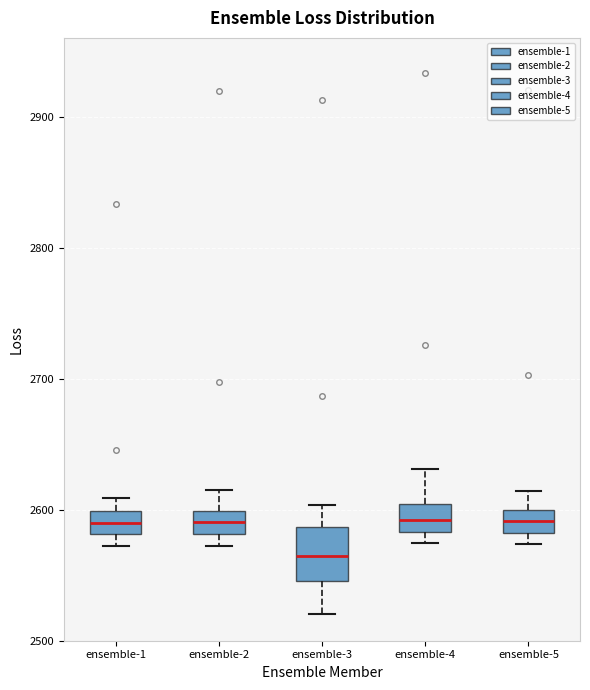

Where does the upper whisker of the box for ensemble-3 end on the y-axis? The values are not printed on the chart, so give them approximately, as read against the axis.

2600